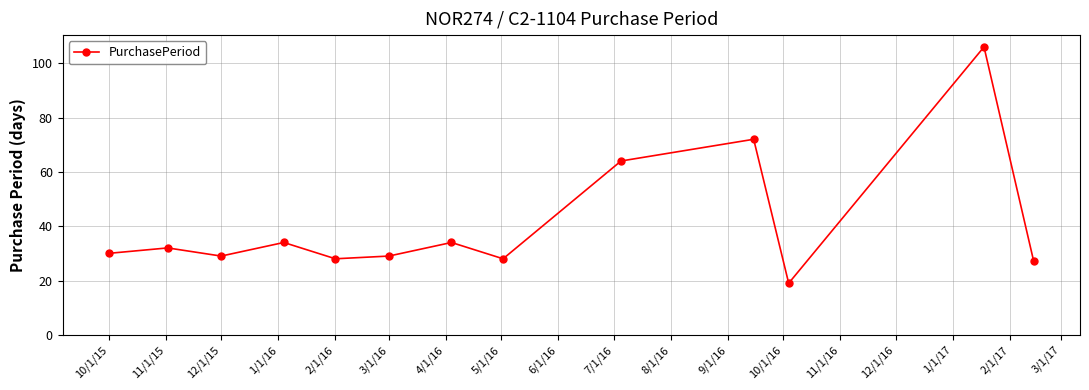

What is the difference between the maximum and minimum values?

87